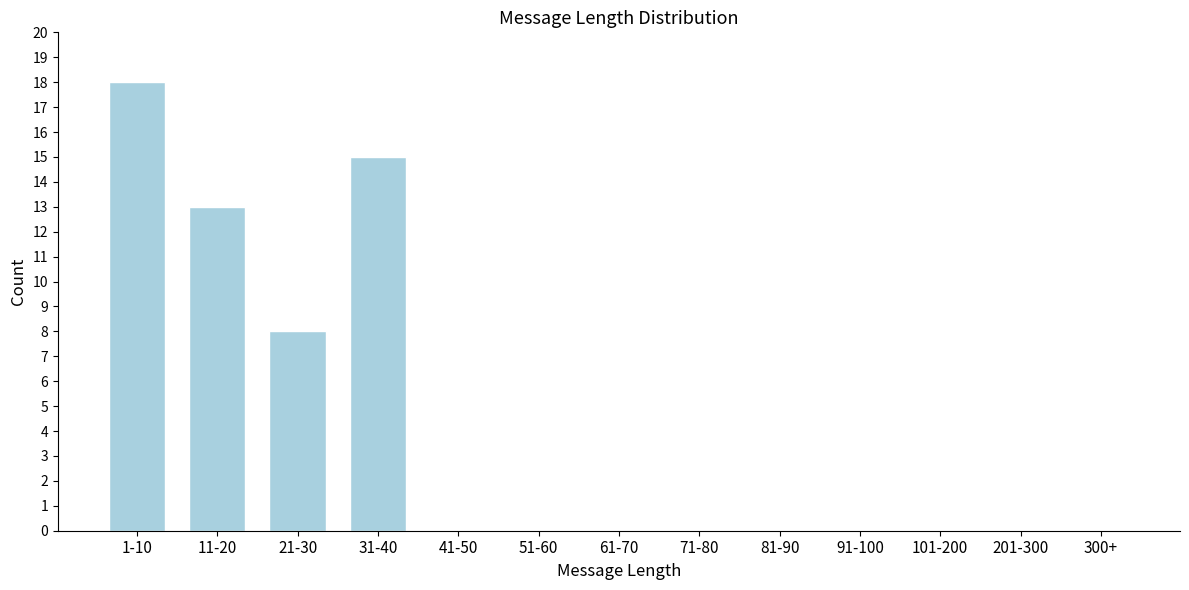

Reading left to right, list all the values displayed in this chart.

1-10=18	11-20=13	21-30=8	31-40=15	41-50=0	51-60=0	61-70=0	71-80=0	81-90=0	91-100=0	101-200=0	201-300=0	300+=0